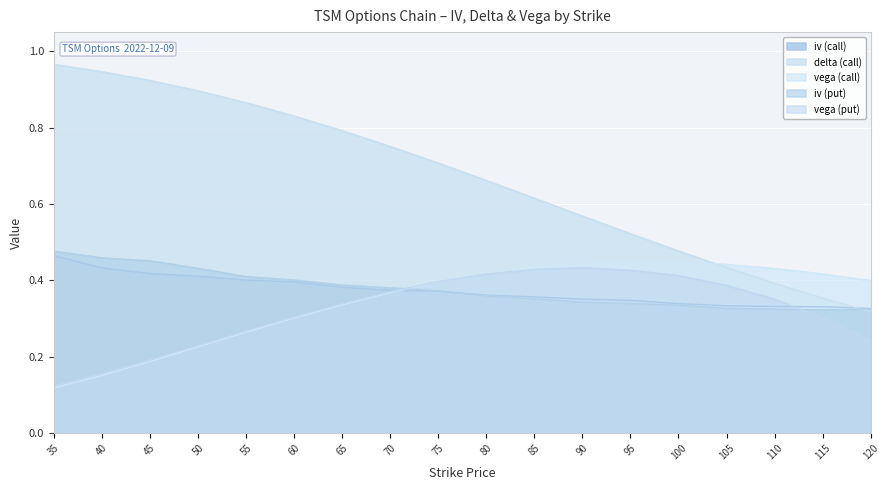

What is the approximate value of vega (put) at 95?

0.4